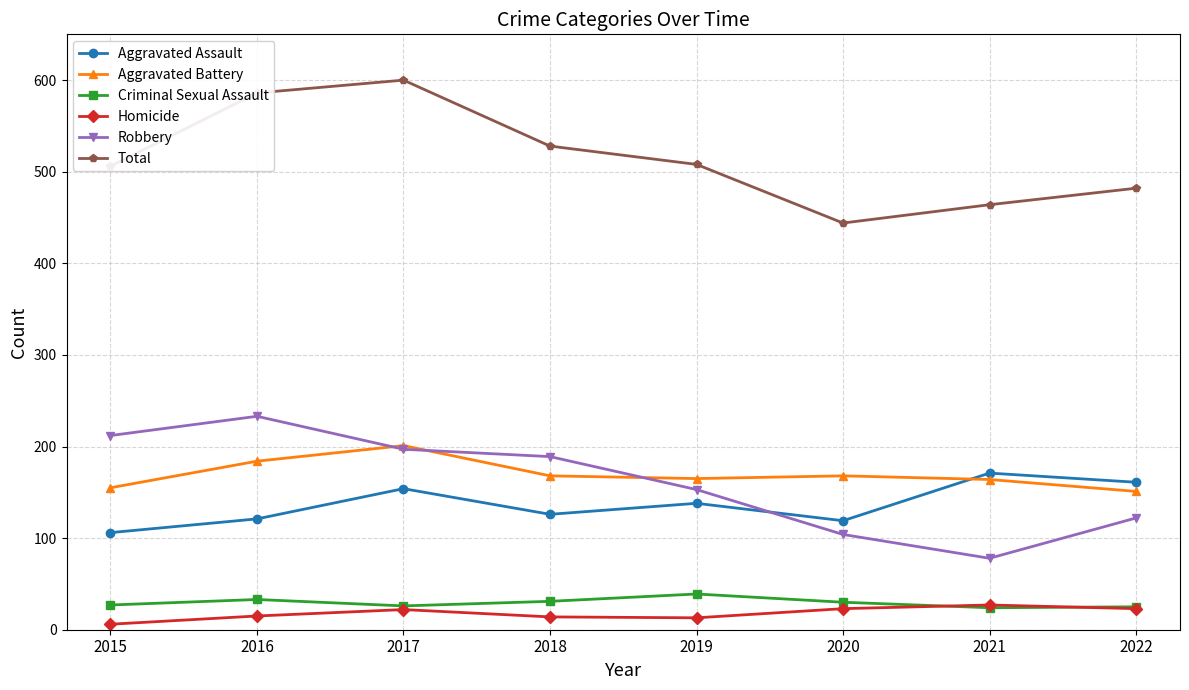

What is the value of the Total point at the 6th from the left?

444